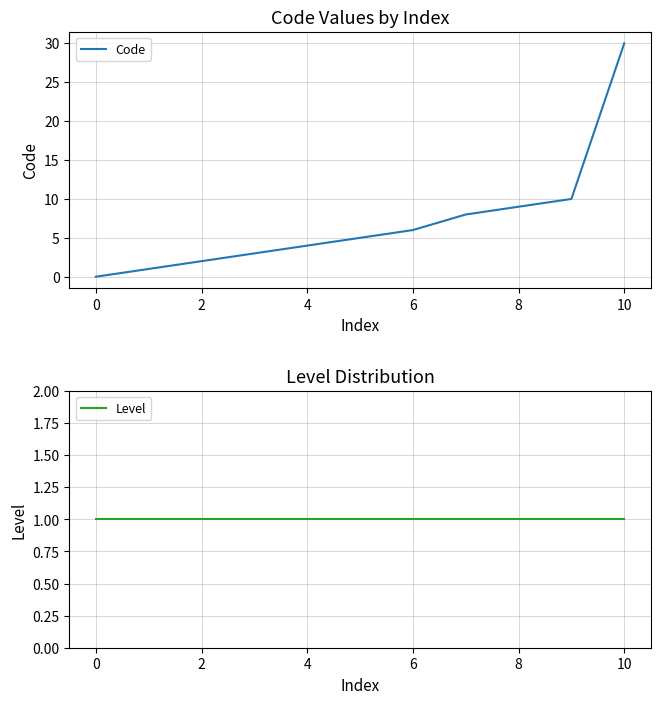

The Code series shows 30 at 10. True or false?

True